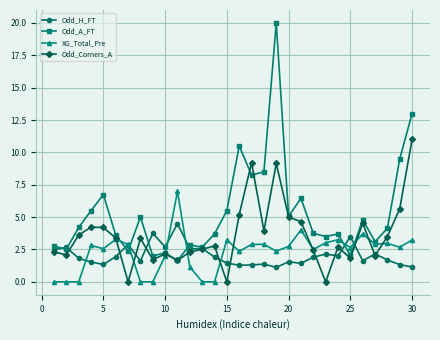

Rank the series by their maximum value, from lowest to highest.

Odd_H_FT, XG_Total_Pre, Odd_Corners_A, Odd_A_FT